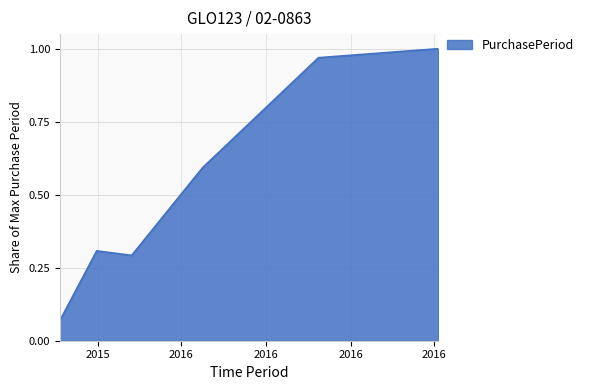

What is the sum of all values?

3.2